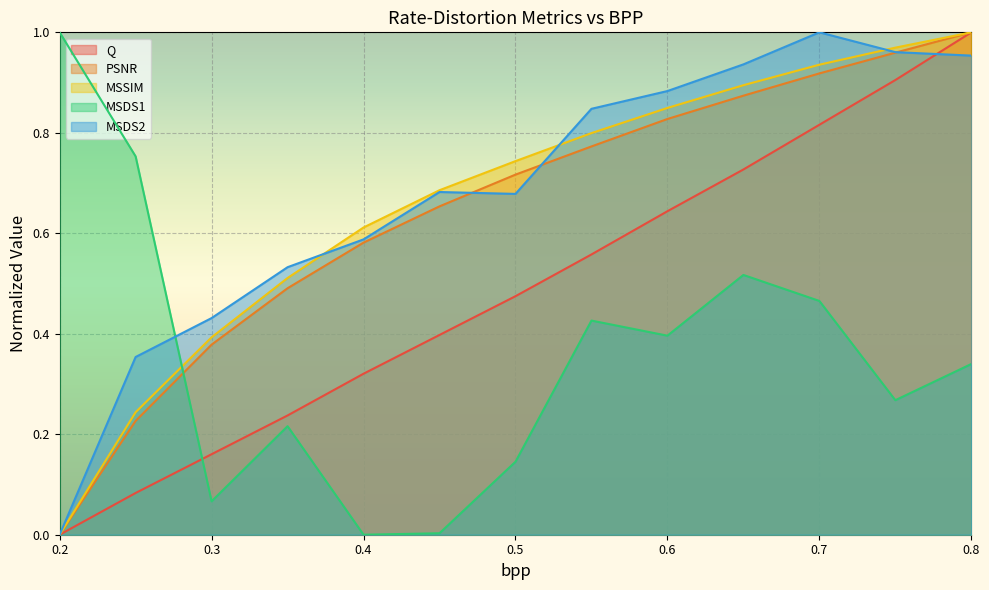

Is the value of MSDS1 at 0.55 greater than the value of MSDS2 at 0.75?

No